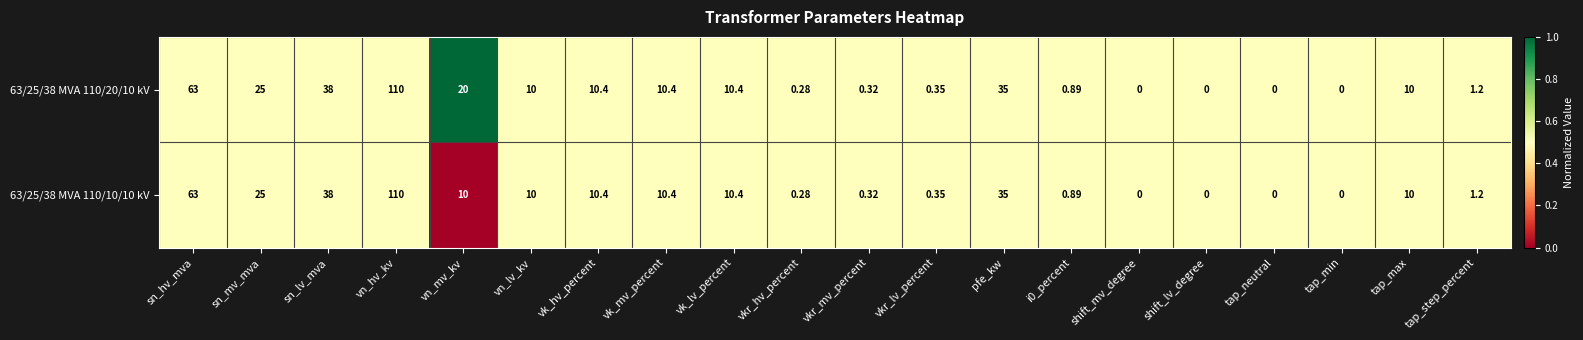

At which label is 63/25/38 MVA 110/20/10 kV closest to 55?

sn_hv_mva